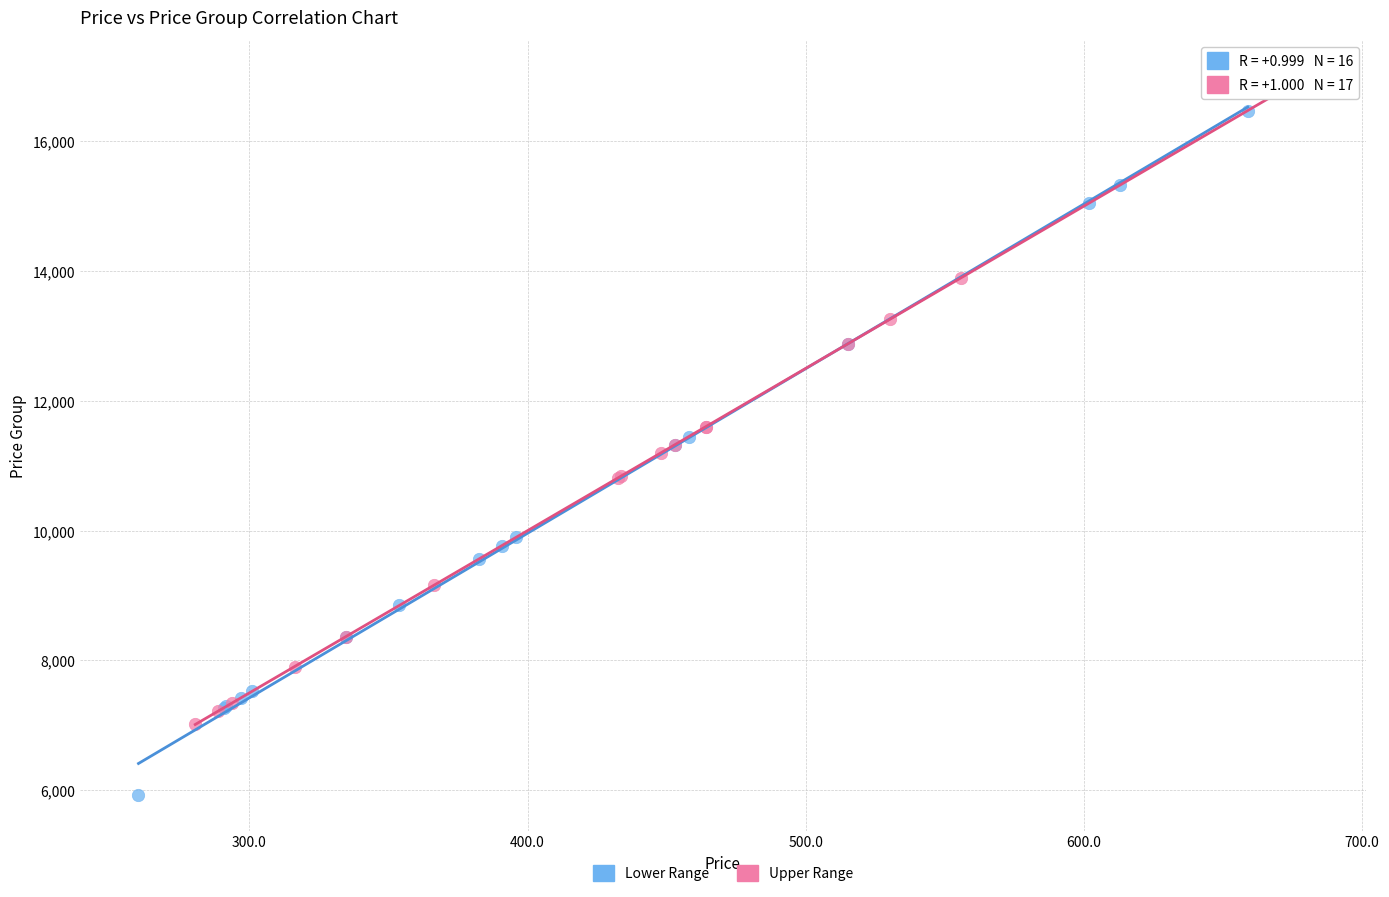

Which series reaches the minimum Y coordinate?

Lower Range